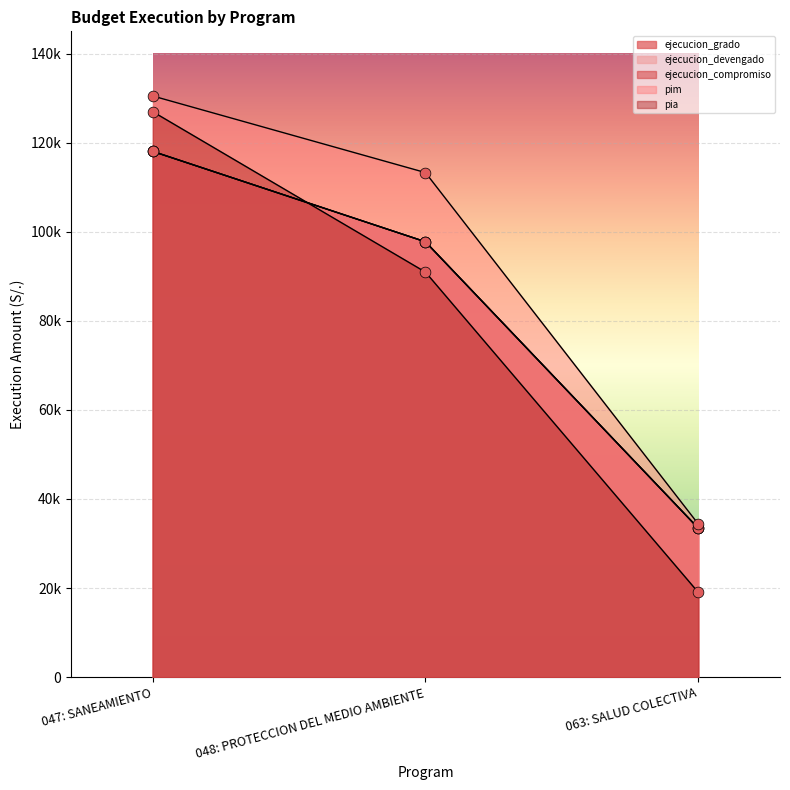

Is the value of pim at 063: SALUD COLECTIVA greater than the value of ejecucion_grado at 063: SALUD COLECTIVA?

Yes